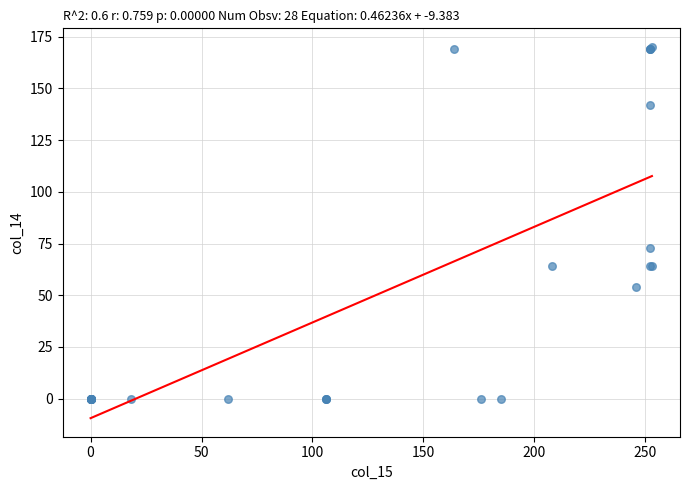

What Y value in the scatter plot is closest to 85?

73